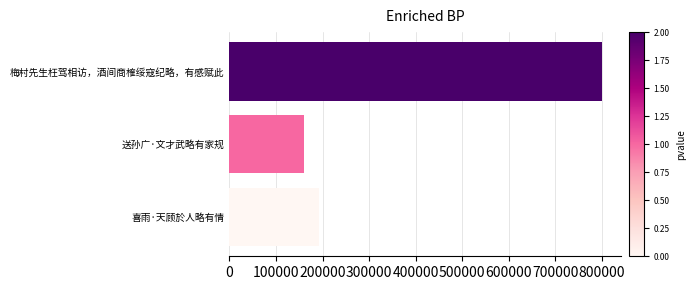

List the labels in order of value, largest first.

梅村先生枉驾相访，酒间商榷绥寇纪略，有感赋此, 喜雨·天顾於人略有情, 送孙广·文才武略有家规